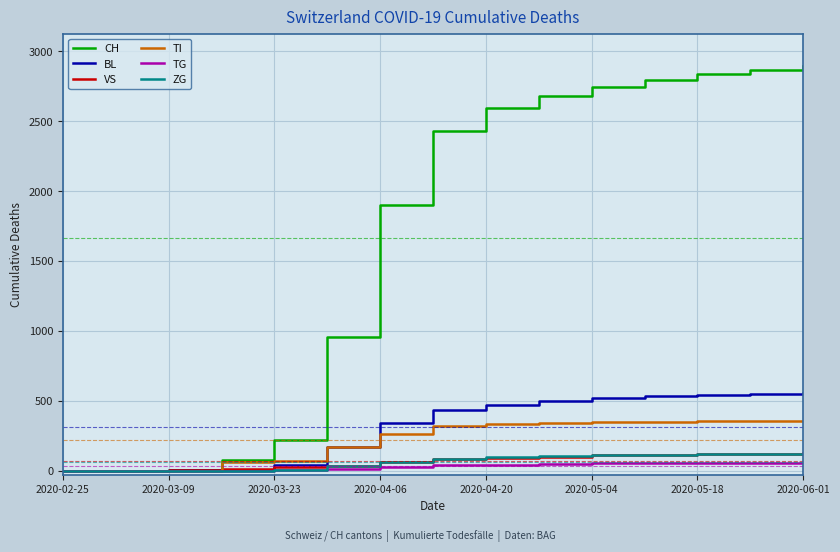

What is the average value of the CH series?

1667